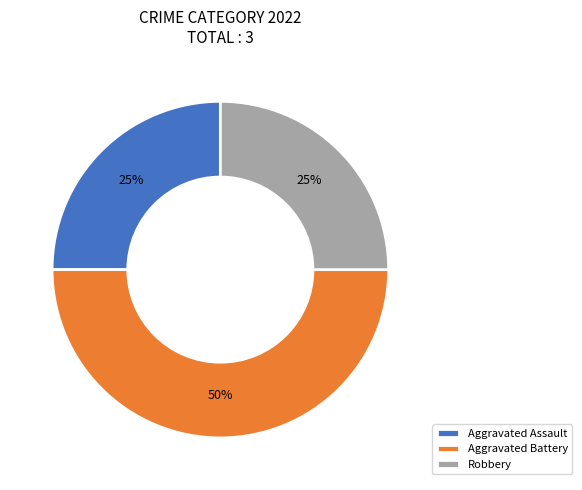

Which category has the biggest portion of the pie?

Aggravated Battery